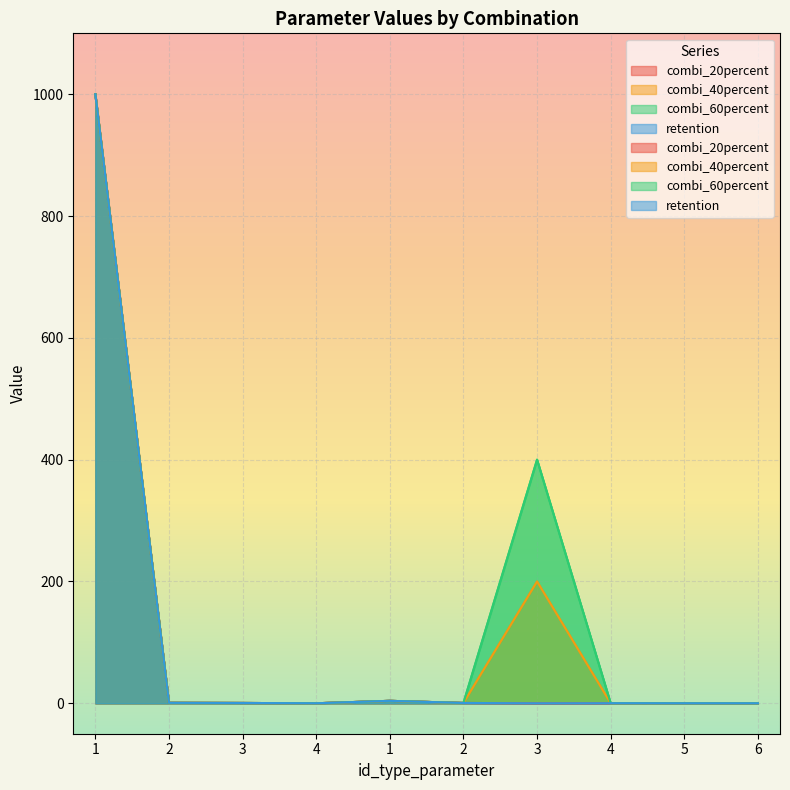

The value of combi_20percent at 4 is 0.0. True or false?

True